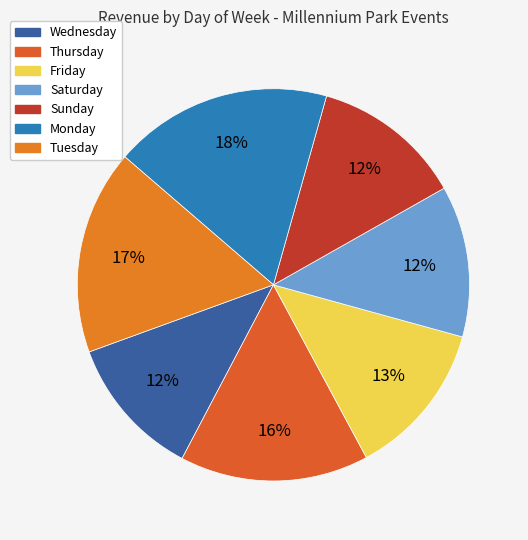

Is there any slice that represents more than half of the pie?

No